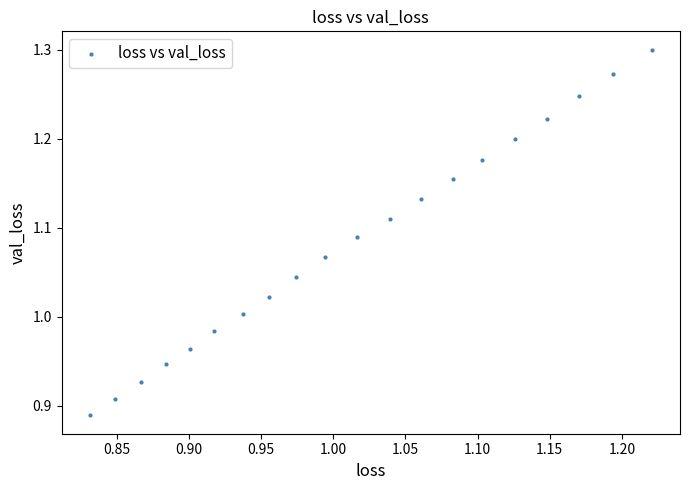

What is the range of X values (max minus min)?

0.4